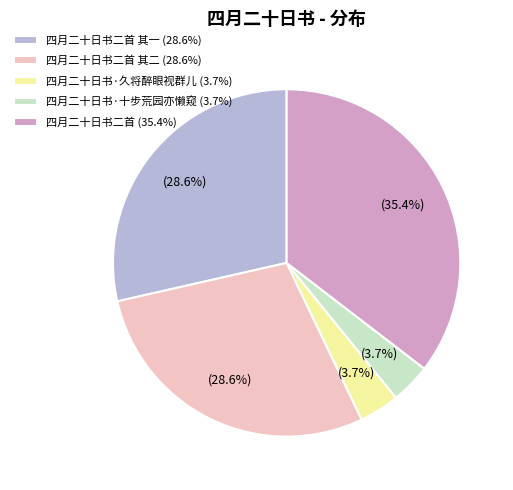

Is there any slice that represents more than half of the pie?

No